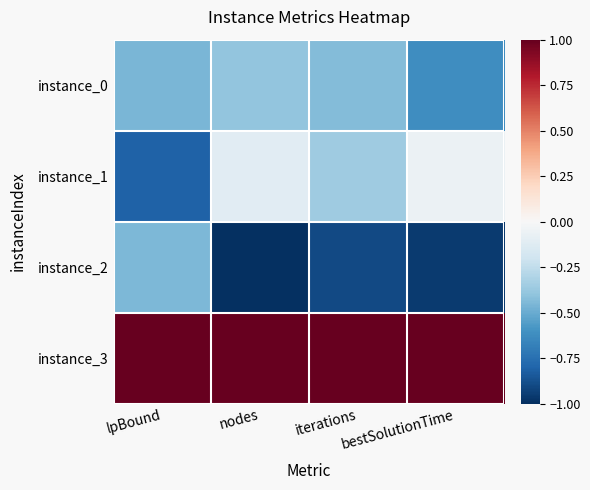

At how many categories does at least one series exceed 0?

4